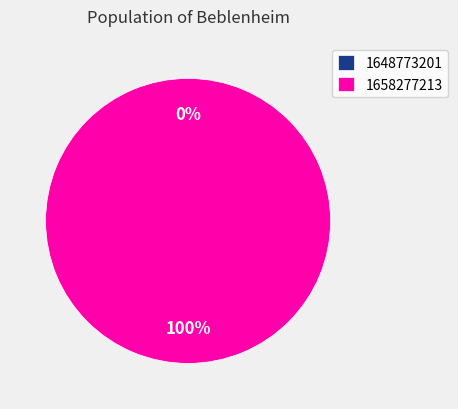

Count the number of slices in the pie.

2